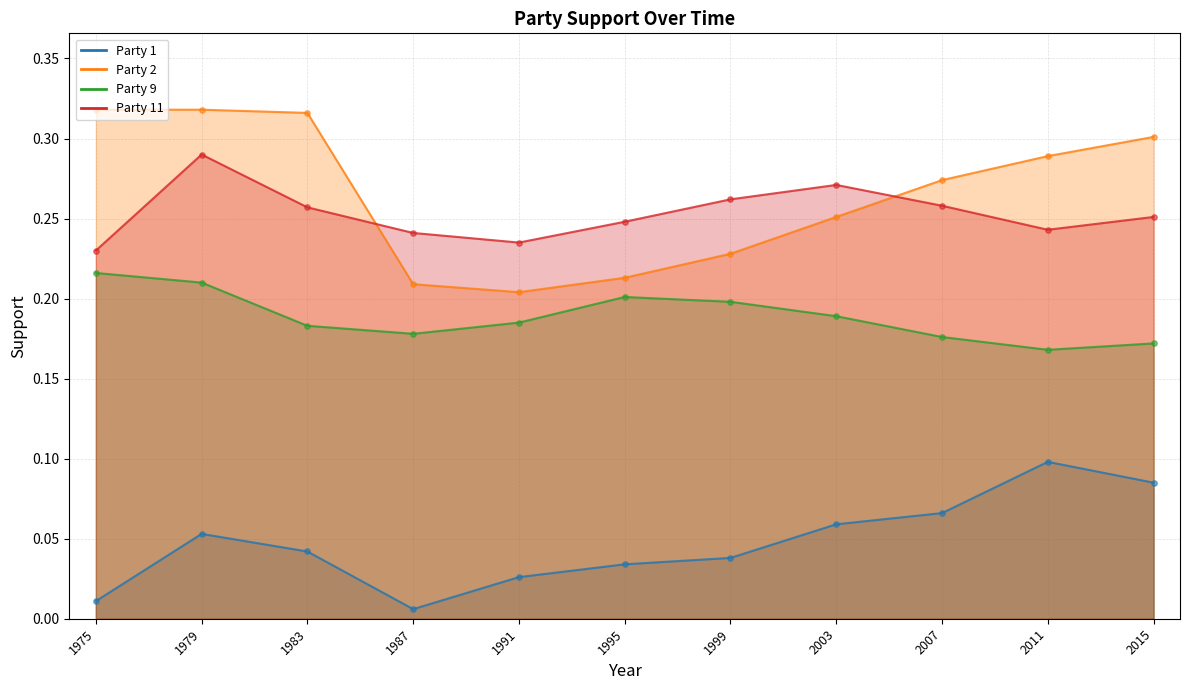

What is the total value across all series at 1999?

0.7